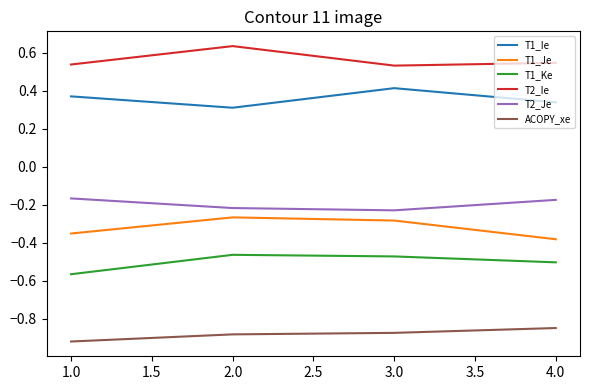

What is the difference between the highest and lowest values at 2.0?

1.5